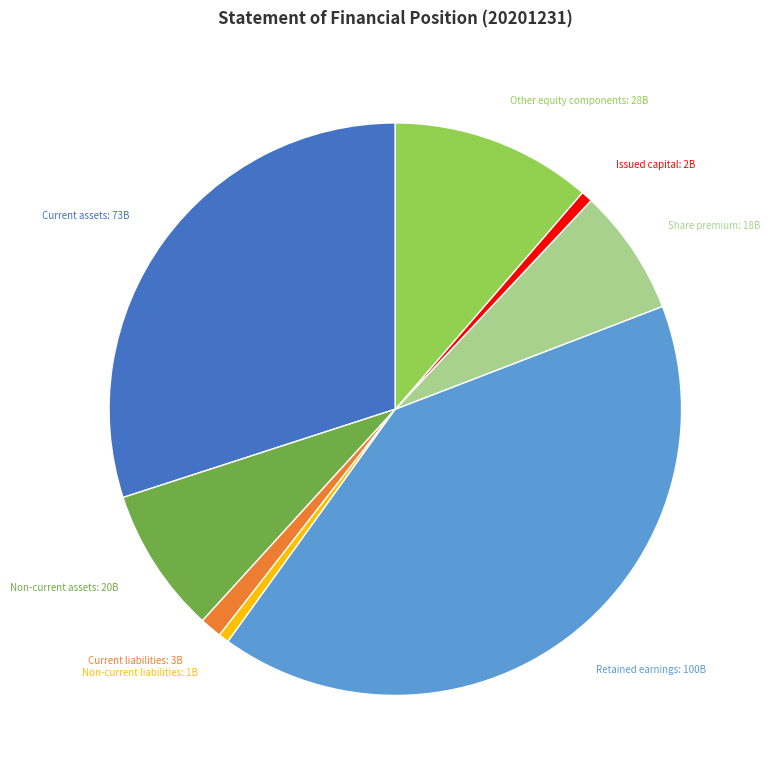

Is there a majority slice in this chart?

No